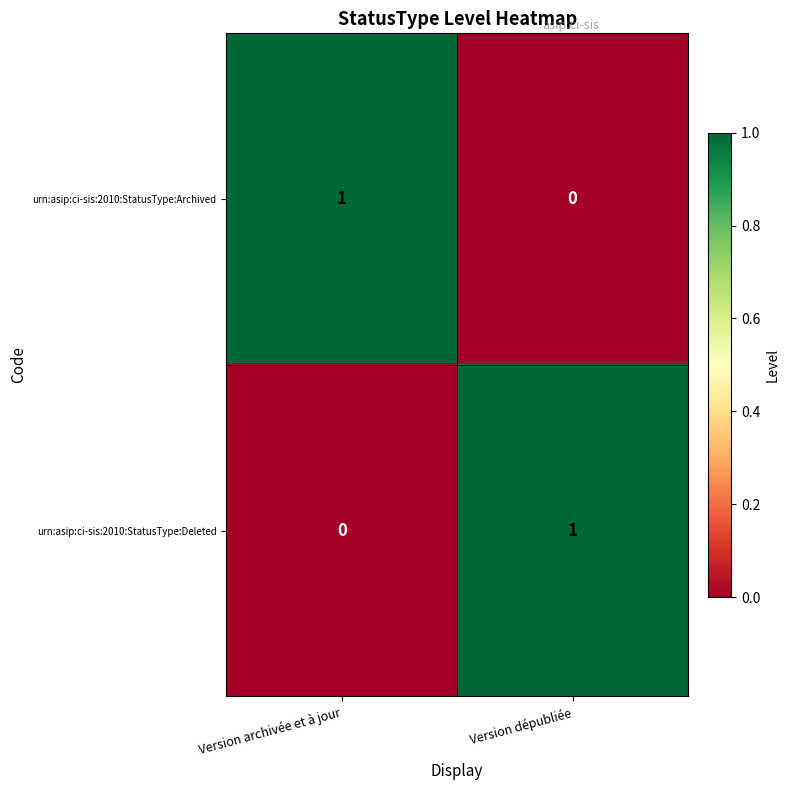

Rank the series at Version archivée et à jour from lowest to highest value.

urn:asip:ci-sis:2010:StatusType:Deleted, urn:asip:ci-sis:2010:StatusType:Archived